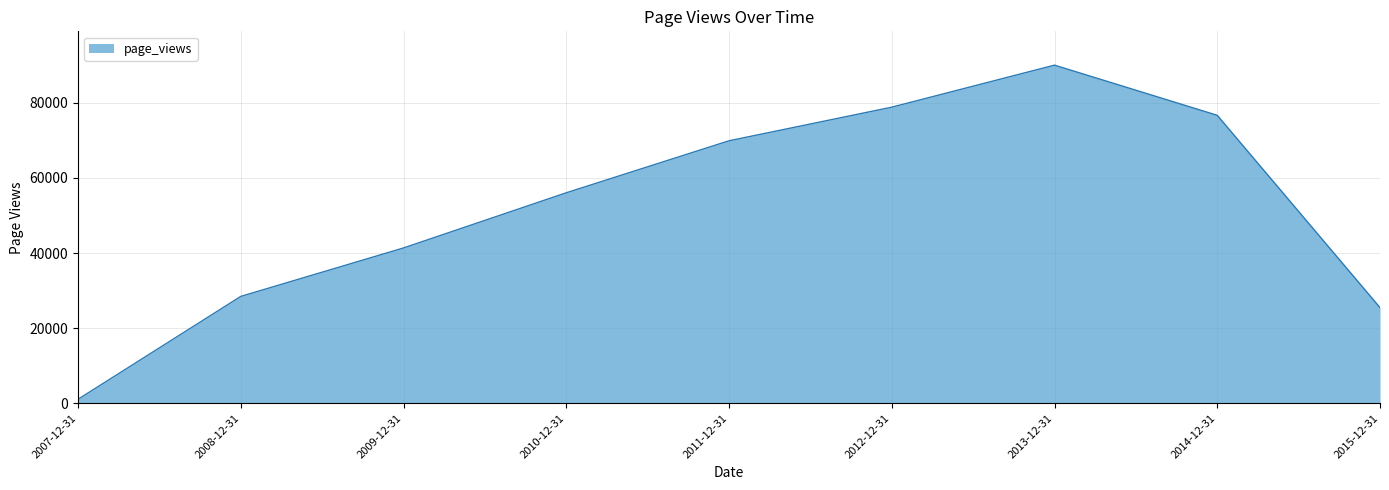

What is the sum of all values?

467856